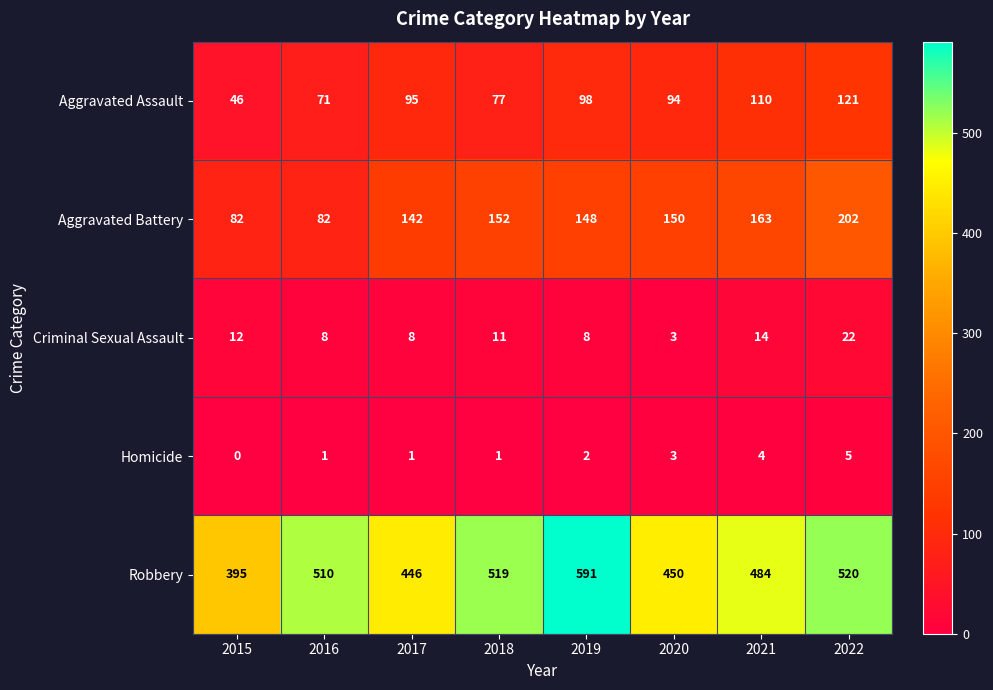

What is the approximate value of Aggravated Battery at 2016, to the nearest 50?

100